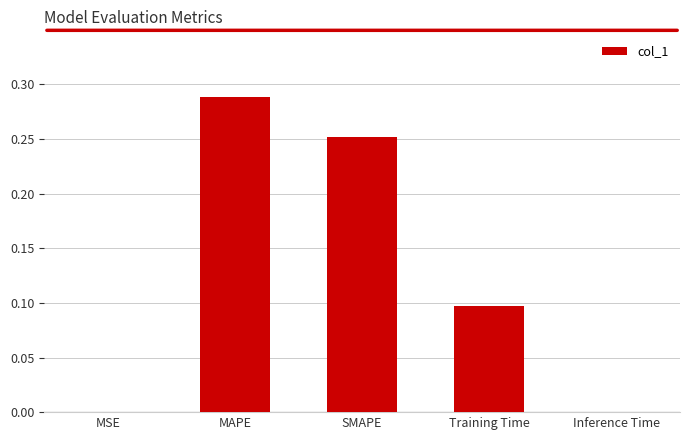

What is the sum of all values?

0.6